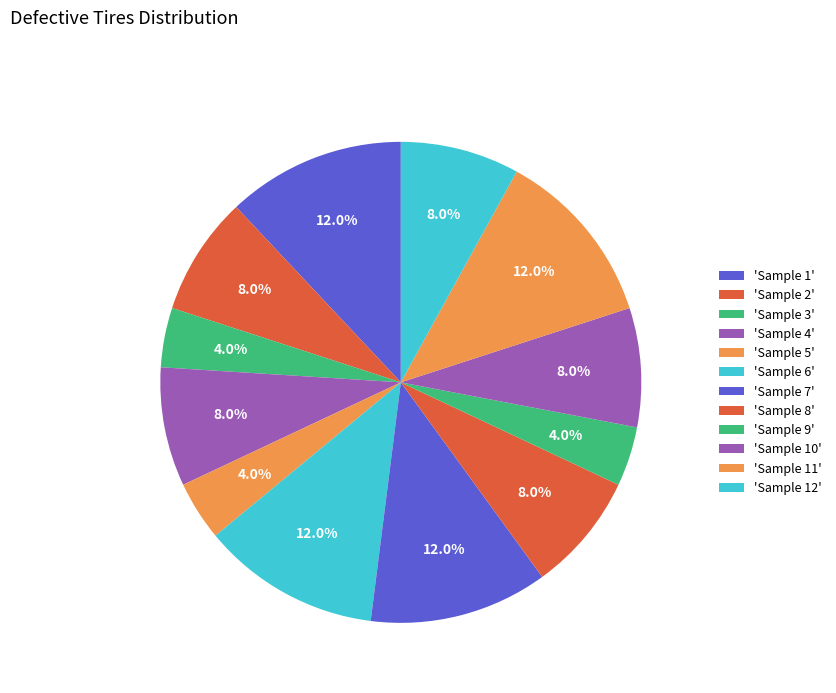

Count the number of slices in the pie.

12